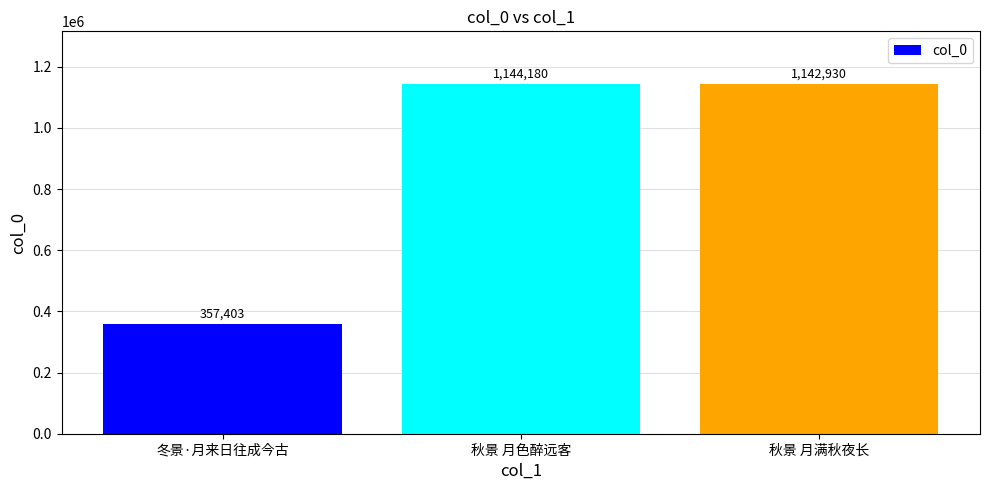

The chart shows a value of 357403 at 冬景·月来日往成今古. True or false?

True